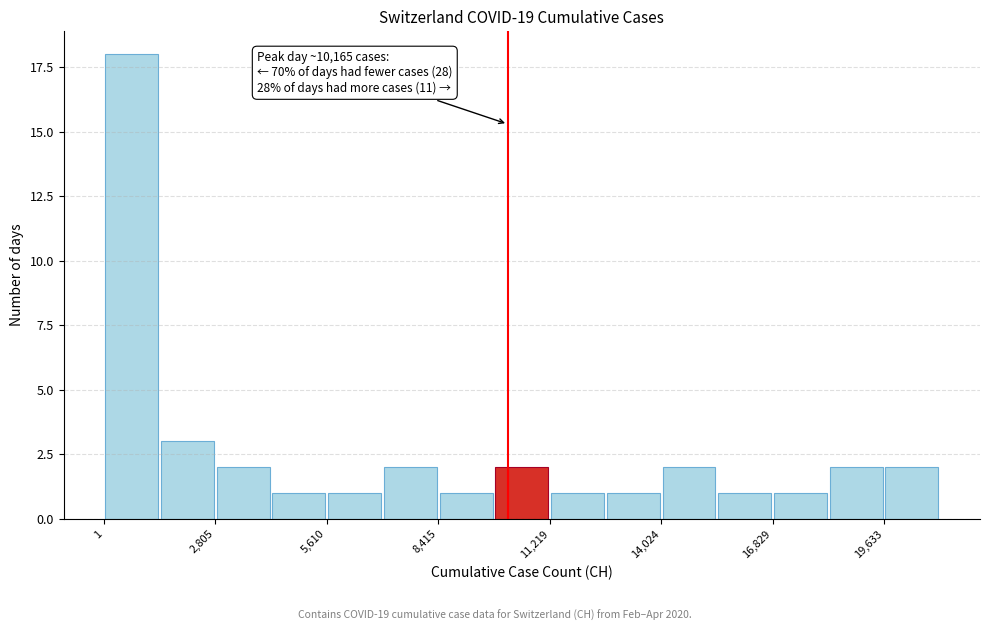

Around what value on the x-axis is the tallest bar? Give the approximate position of its centre, as read against the axis.

500